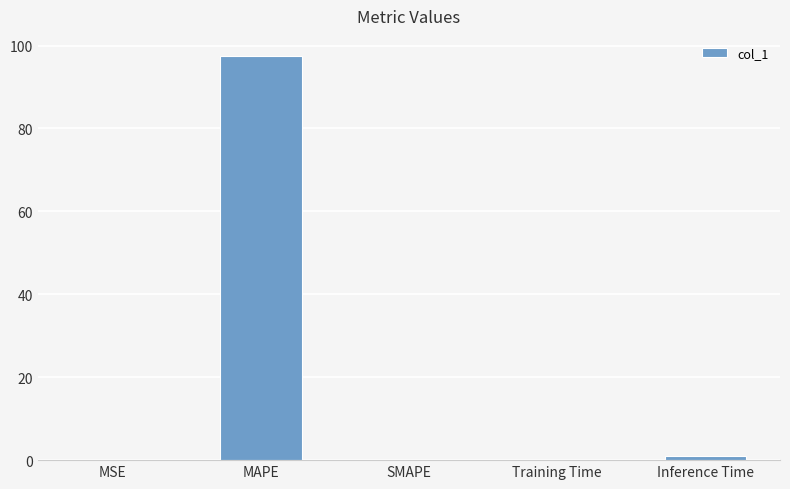

What is the approximate value at Training Time?

0.1